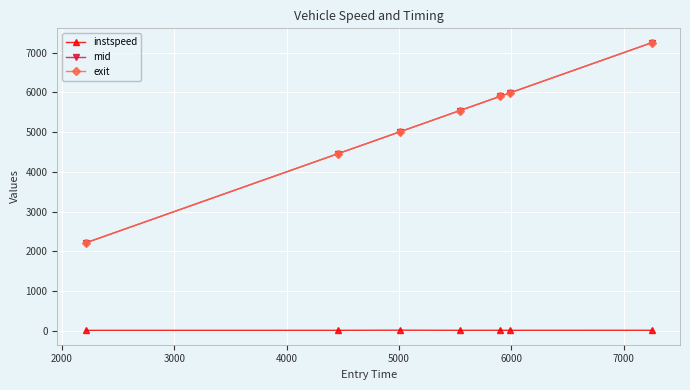

What is the highest value of the mid series?

7250.1